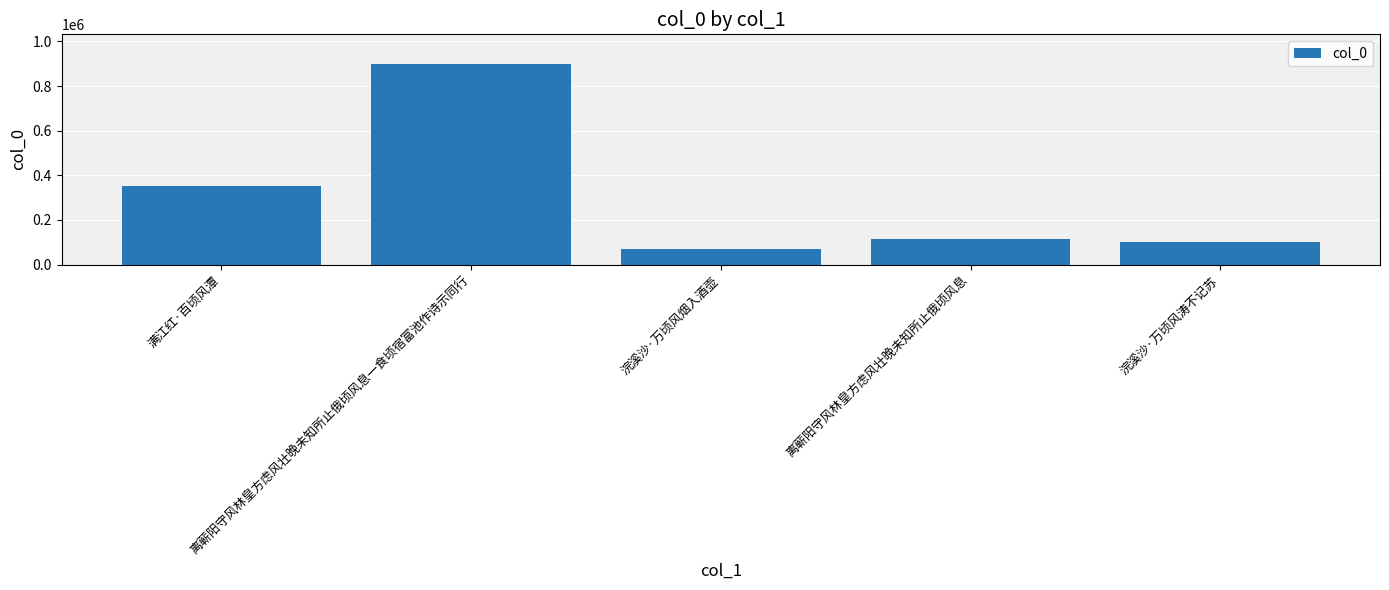

What position from the right is 满江红·百顷风潭?

5